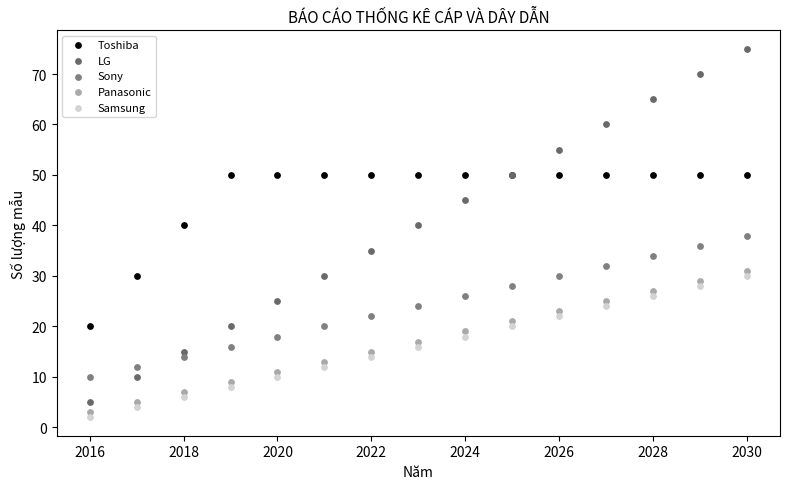

Which series contains the highest Y value?

LG